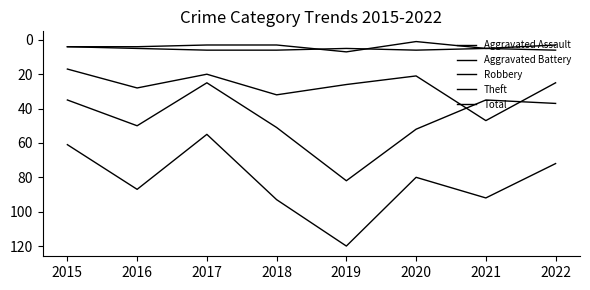

Does the chart display data point markers on the line(s)?

No